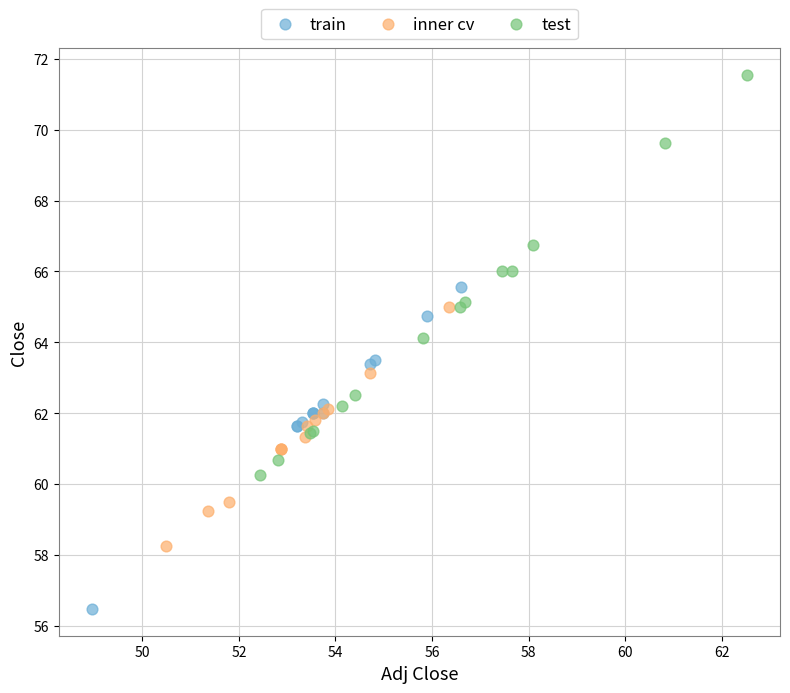

Which series has the largest Y range (max minus min)?

test